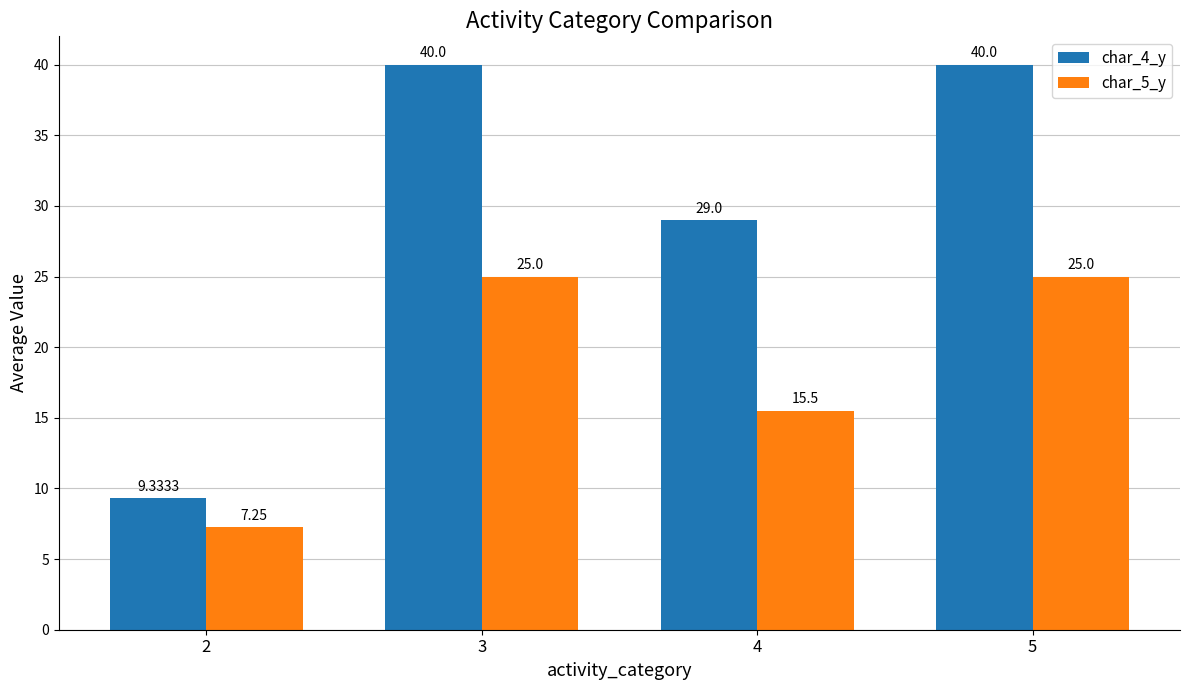

What is the value of the char_5_y bar at the 4th from the left?

25.0